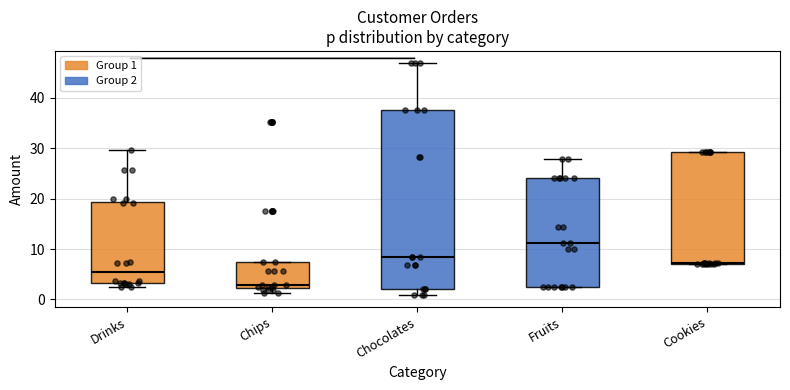

Reading left to right, read every box against the y-axis: the position of its median line, the range the box covers, and the ends of its whiskers. The values are not printed on the chart, so give them approximately, as read against the axis.

Drinks: median 5, box 3 to 19, whiskers 2 to 30
Chips: median 3, box 2 to 7, whiskers 1 to 7
Chocolates: median 9, box 2 to 38, whiskers 1 to 47
Fruits: median 11, box 3 to 24, whiskers 3 to 28
Cookies: median 7, box 7 to 29, whiskers 7 to 29